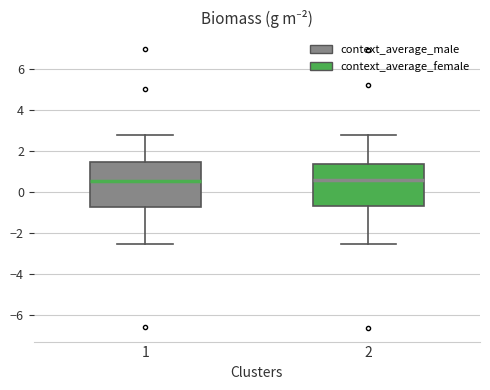

Where is the lower edge of the box at x = 2 on the y-axis? The values are not printed on the chart, so give them approximately, as read against the axis.

-0.8